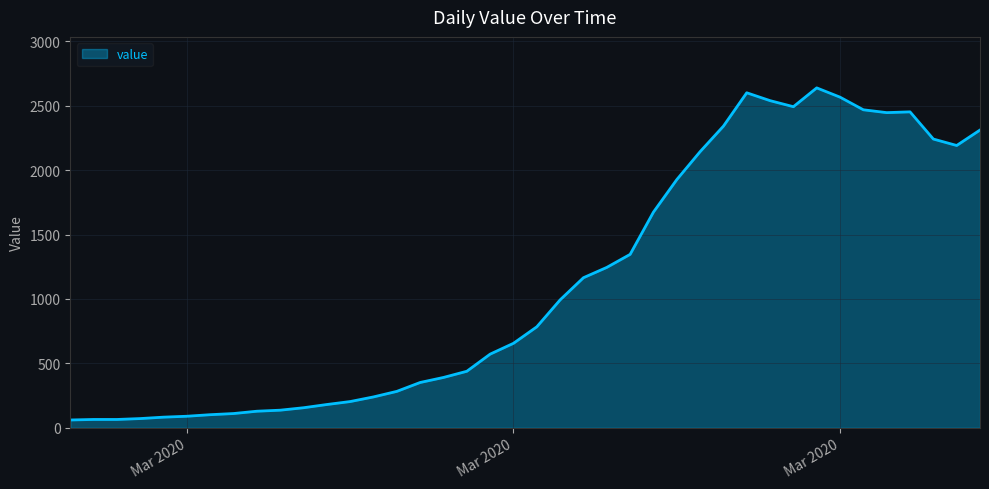

What is the difference between the maximum and minimum values?

2577